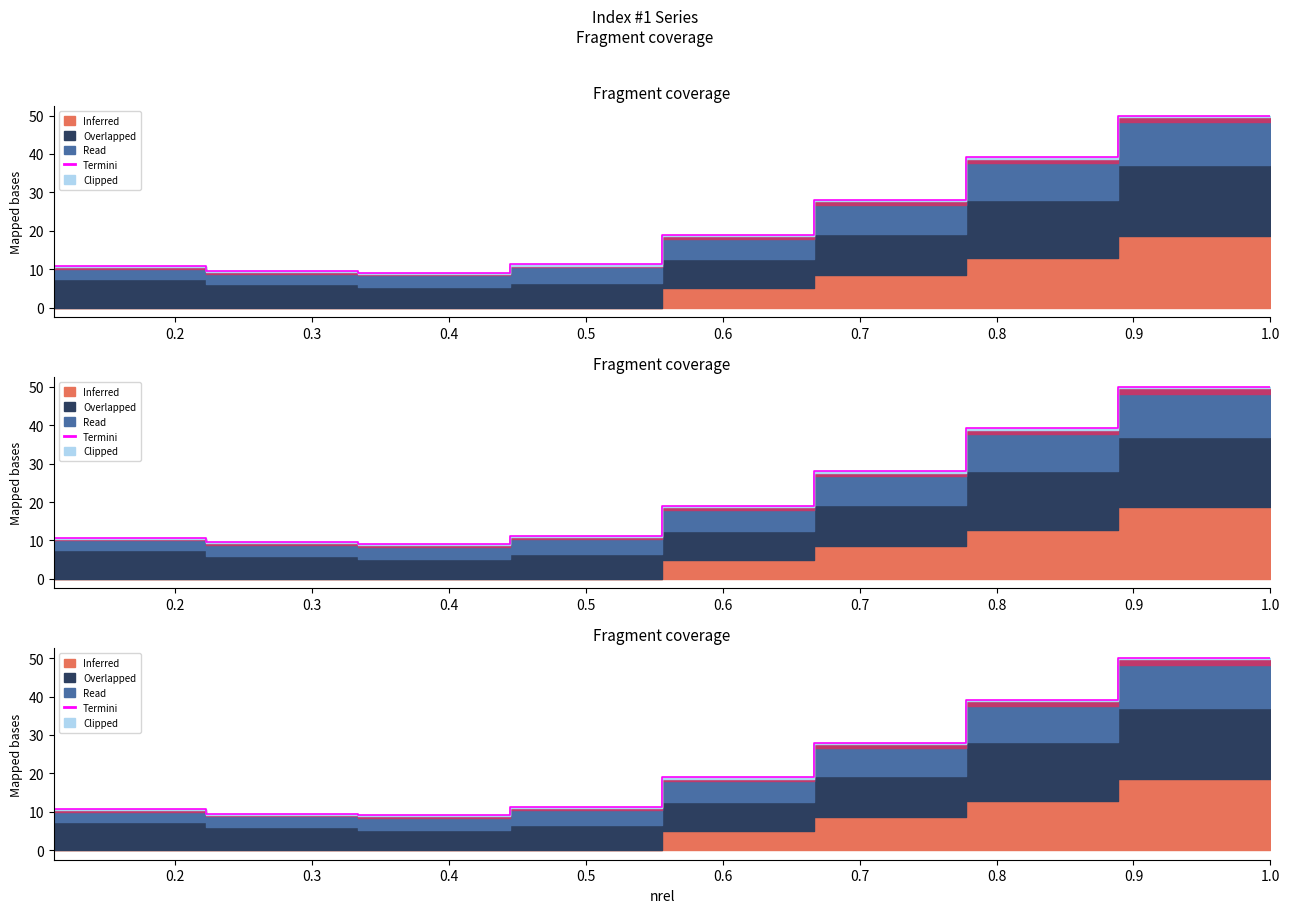

What is the smallest value displayed?

9.1